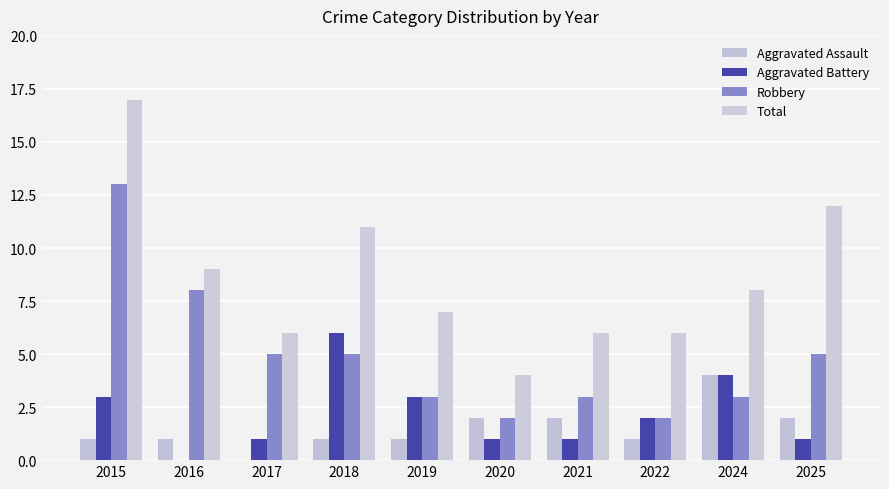

At which category is the sum across all series the highest?

2015